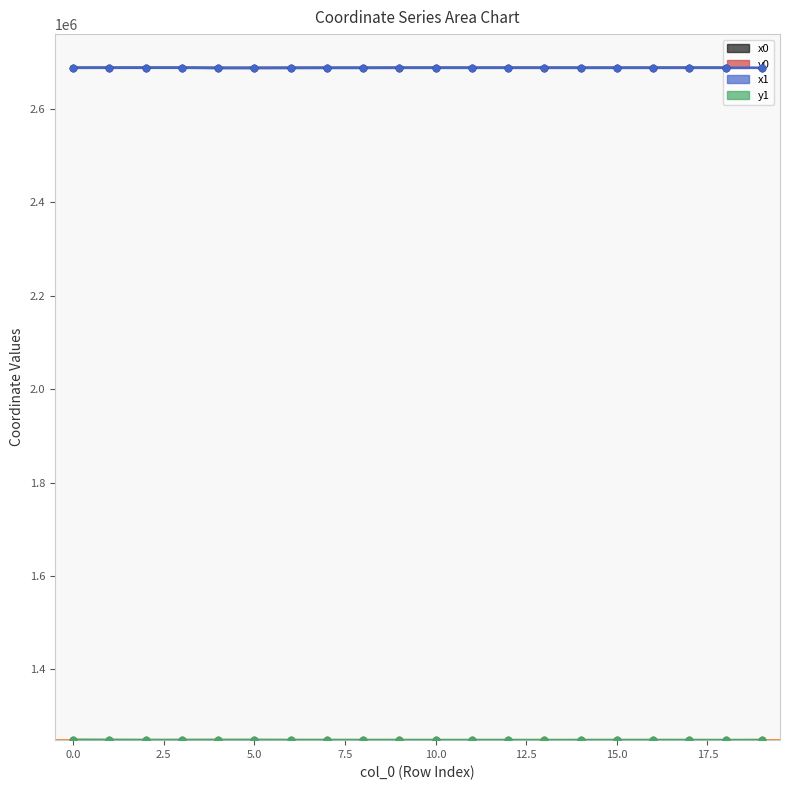

Is the value of y1 at 19 greater than the value of y0 at 10?

Yes